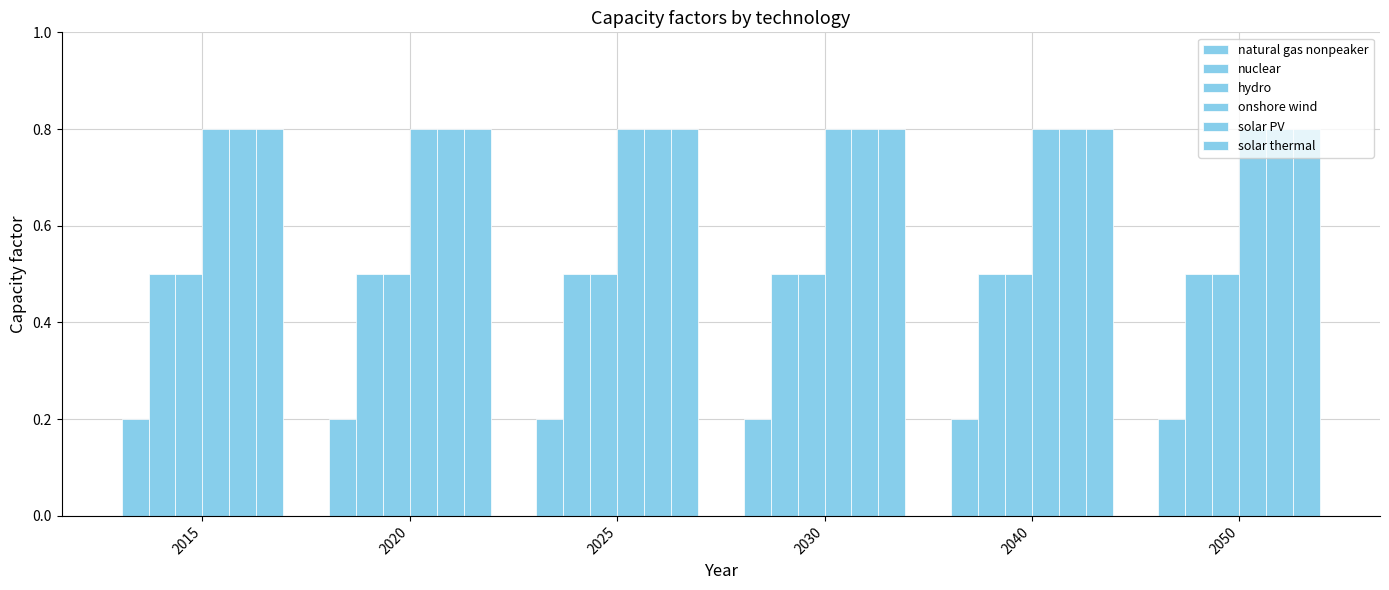

How many categories are shown in the chart?

6